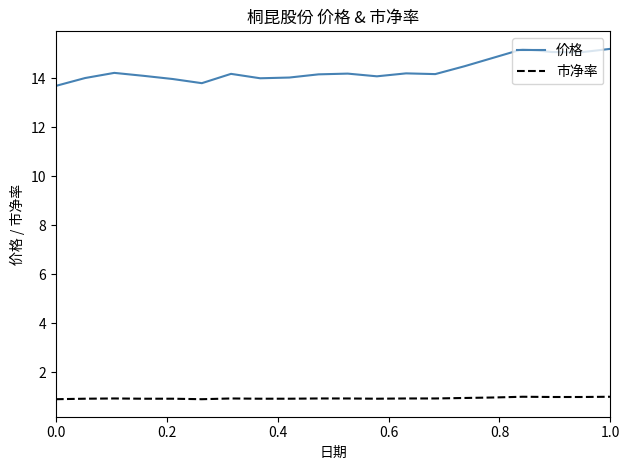

True or false: 市净率 and 价格 cross at least once.

False